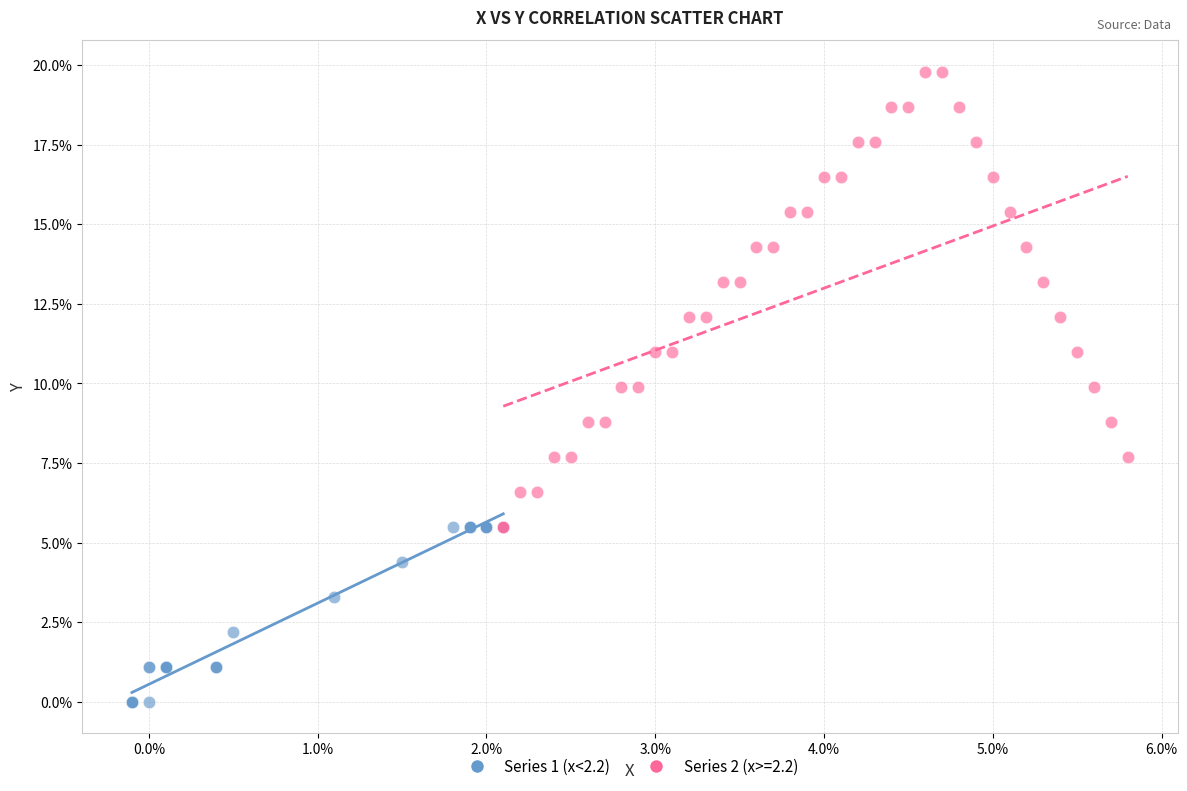

Which series contains the lowest Y value?

Series 1 (x<2.2)